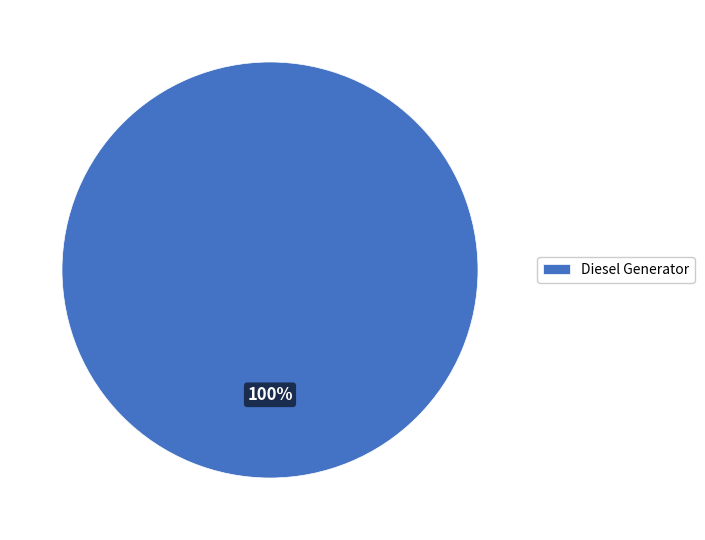

Is there a majority slice in this chart?

Yes